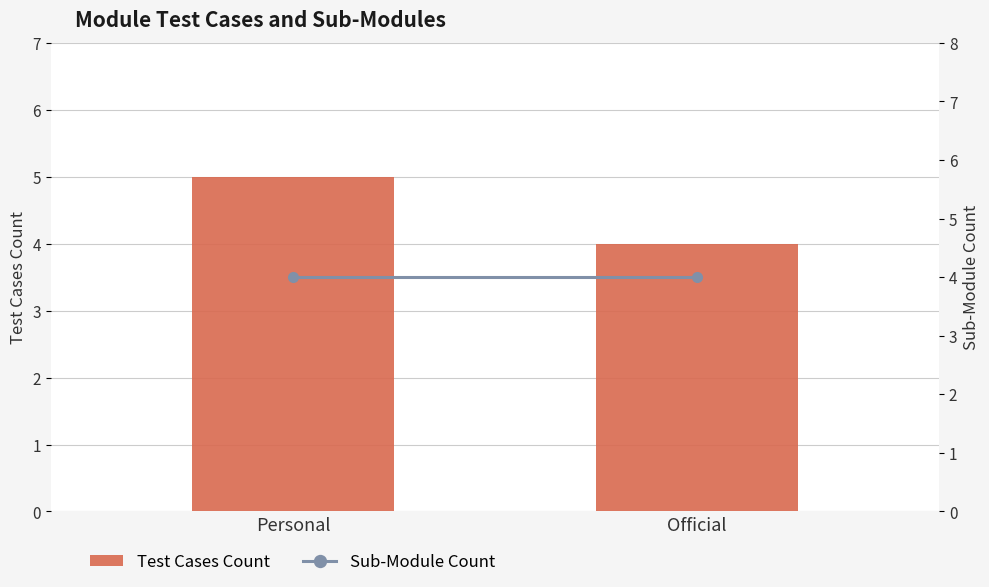

True or false: Test Cases Count has a value of 2 at Official.

False